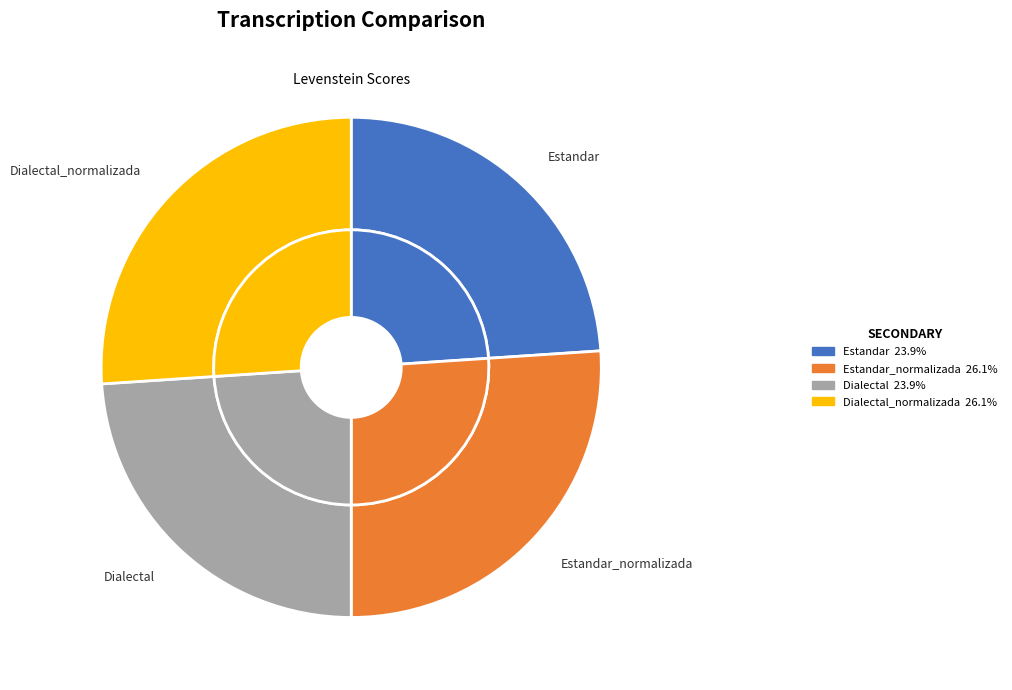

To the nearest percent, what portion does Estandar represent?

24%